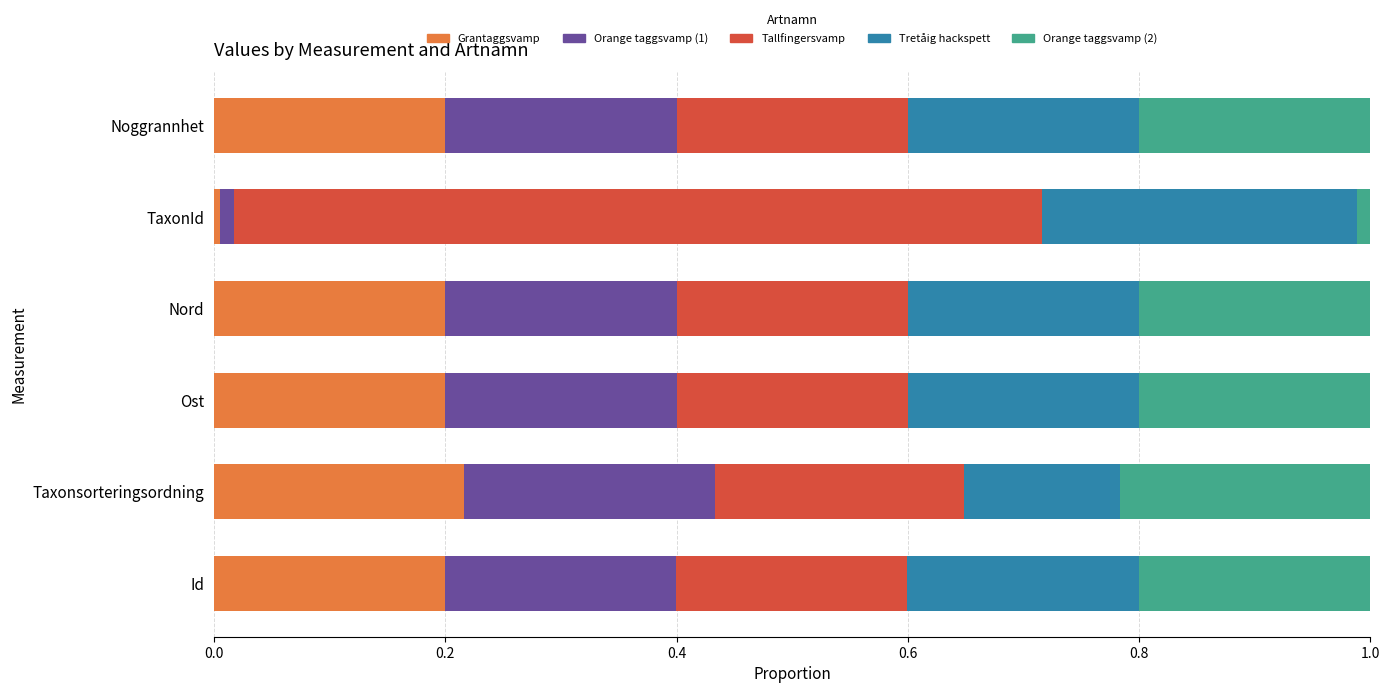

True or false: Grantaggsvamp has a value of 0.2 at Noggrannhet.

True